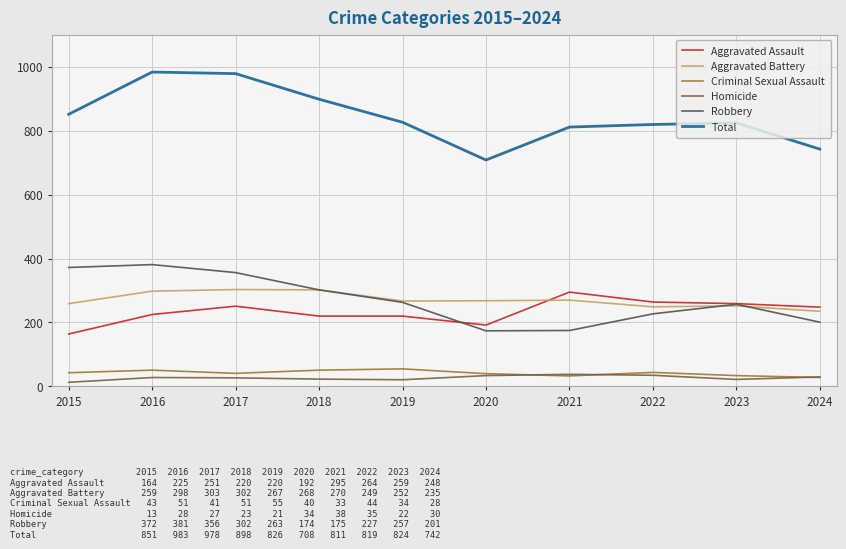

True or false: Criminal Sexual Assault and Total cross at least once.

False